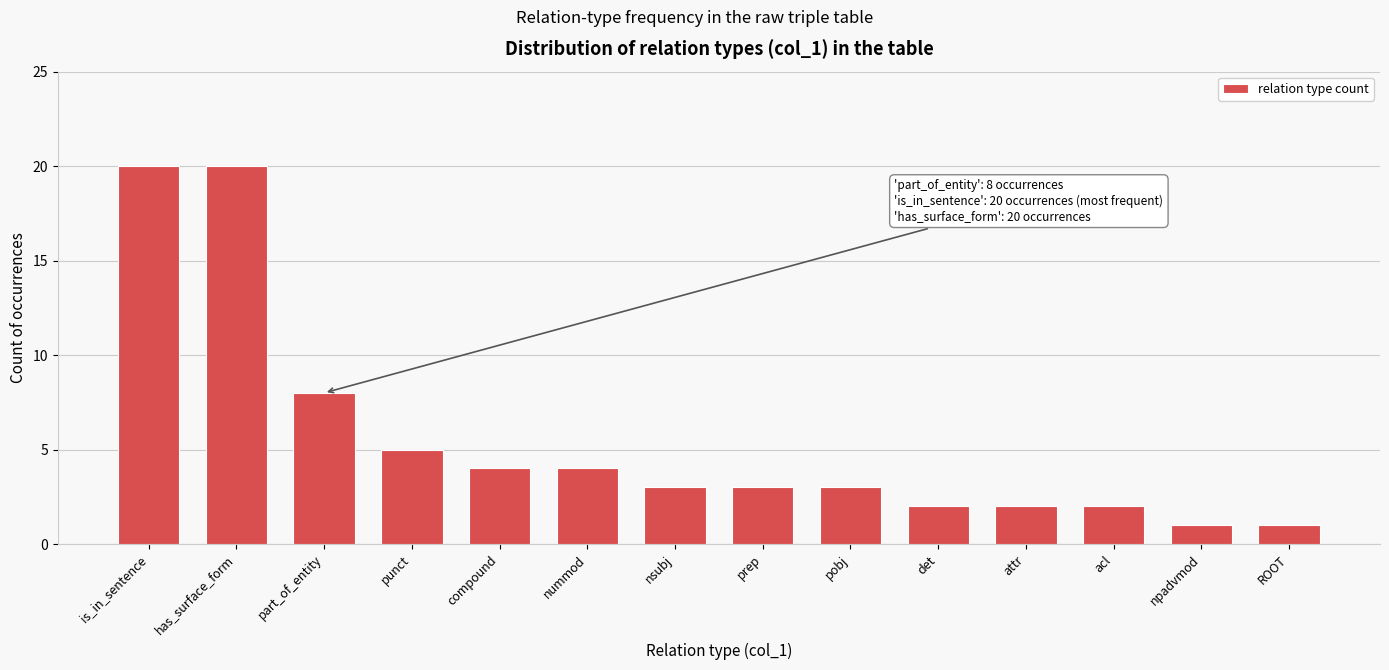

Reading left to right, transcribe all the data shown in this chart.

is_in_sentence=20	has_surface_form=20	part_of_entity=8	punct=5	compound=4	nummod=4	nsubj=3	prep=3	pobj=3	det=2	attr=2	acl=2	npadvmod=1	ROOT=1